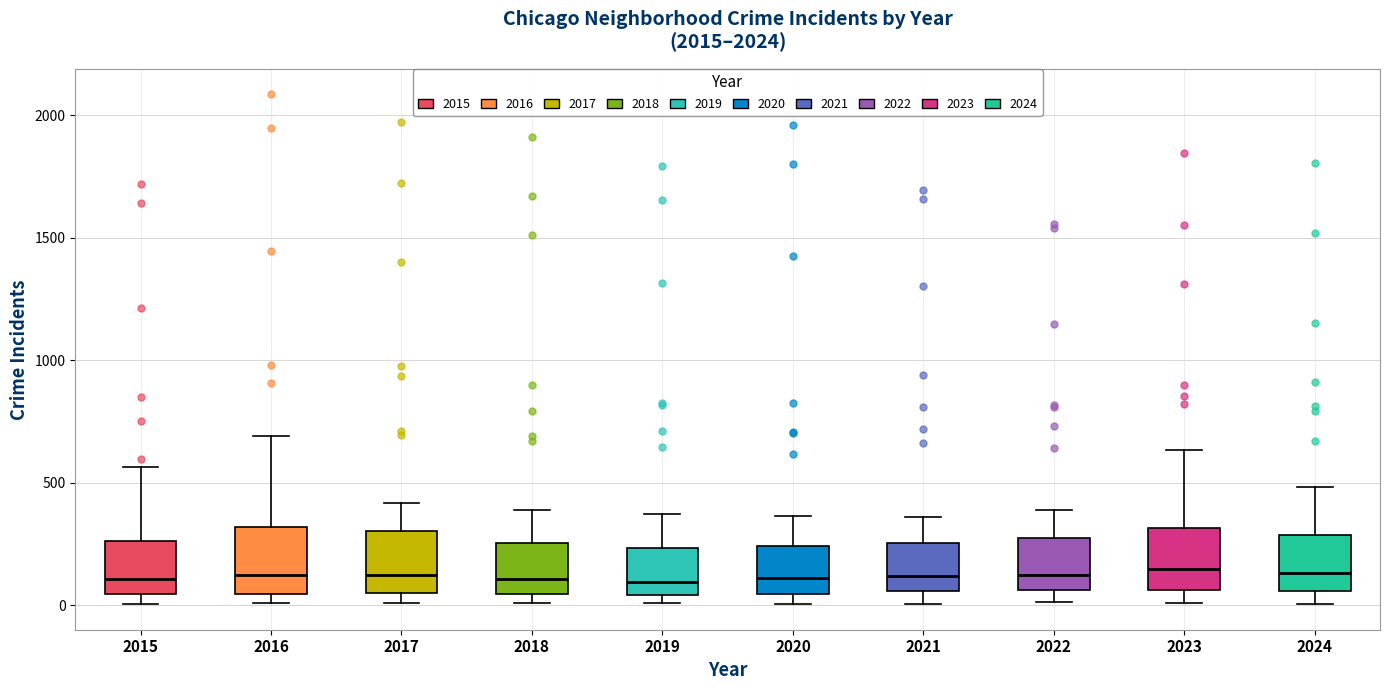

Reading left to right, transcribe this box plot: for each box, give where its median line is, the range the box spans, and where its two whiskers end, as read against the y-axis. The values are not printed on the chart, so give them approximately, as read against the axis.

2015: median 100, box 50 to 250, whiskers 0 to 550
2016: median 150, box 50 to 300, whiskers 0 to 700
2017: median 100, box 50 to 300, whiskers 0 to 400
2018: median 100, box 50 to 250, whiskers 0 to 400
2019: median 100, box 50 to 250, whiskers 0 to 400
2020: median 100, box 50 to 250, whiskers 0 to 350
2021: median 100, box 50 to 250, whiskers 0 to 350
2022: median 100, box 50 to 250, whiskers 0 to 400
2023: median 150, box 50 to 300, whiskers 0 to 650
2024: median 150, box 50 to 300, whiskers 0 to 500